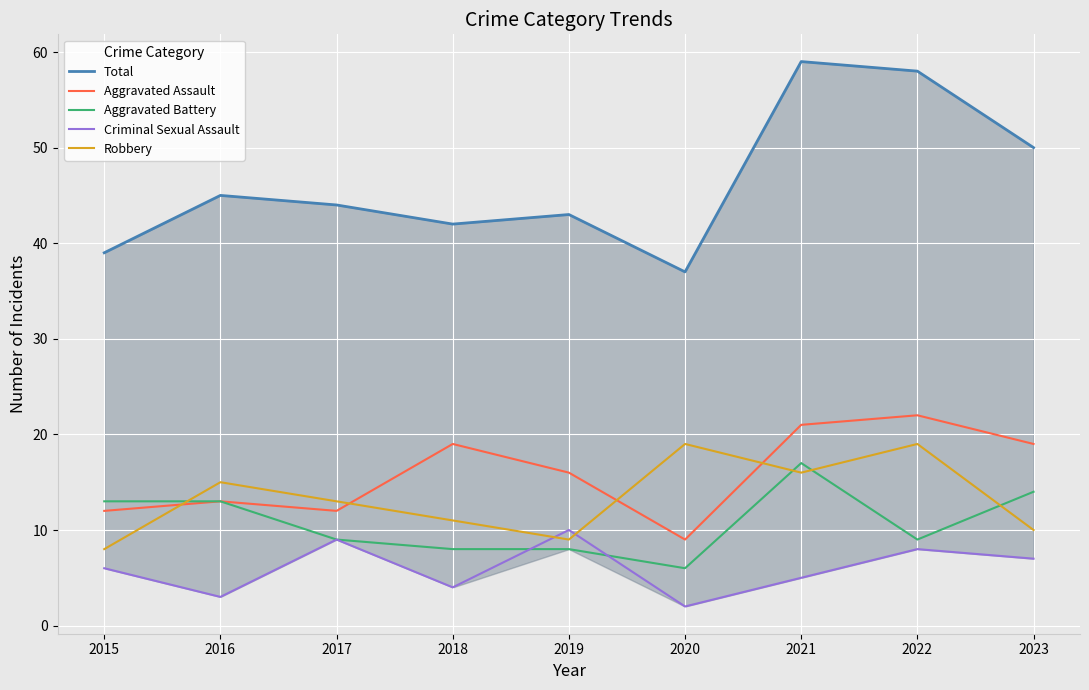

True or false: Total and Robbery cross at least once.

False